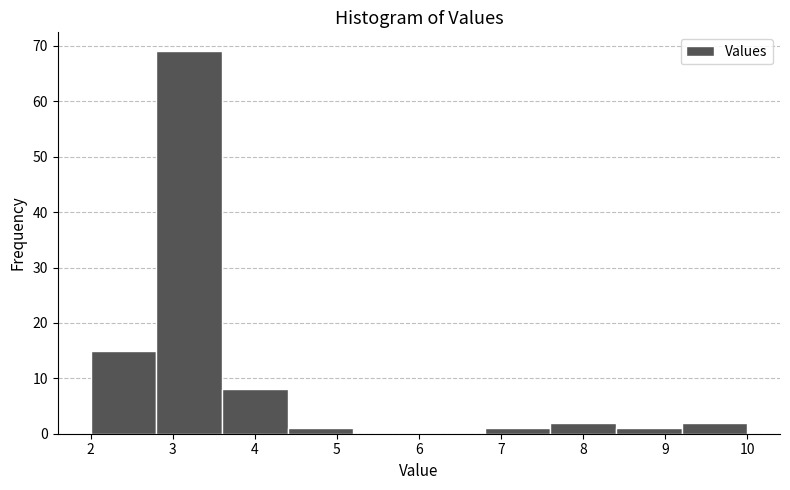

Reading left to right, list every bar in this chart as the range it spans on the x-axis followed by its height. The values are not printed on the chart, so give them approximately, as read against the axis.

2.0 to 2.8: 15
2.8 to 3.6: 69
3.6 to 4.4: 8
4.4 to 5.2: 1
5.2 to 6.0: 0
6.0 to 6.8: 0
6.8 to 7.6: 1
7.6 to 8.4: 2
8.4 to 9.2: 1
9.2 to 10.0: 2